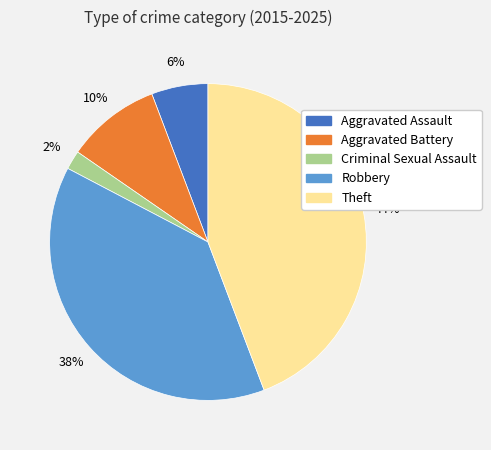

Rank the categories by value from highest to lowest.

Theft, Robbery, Aggravated Battery, Aggravated Assault, Criminal Sexual Assault